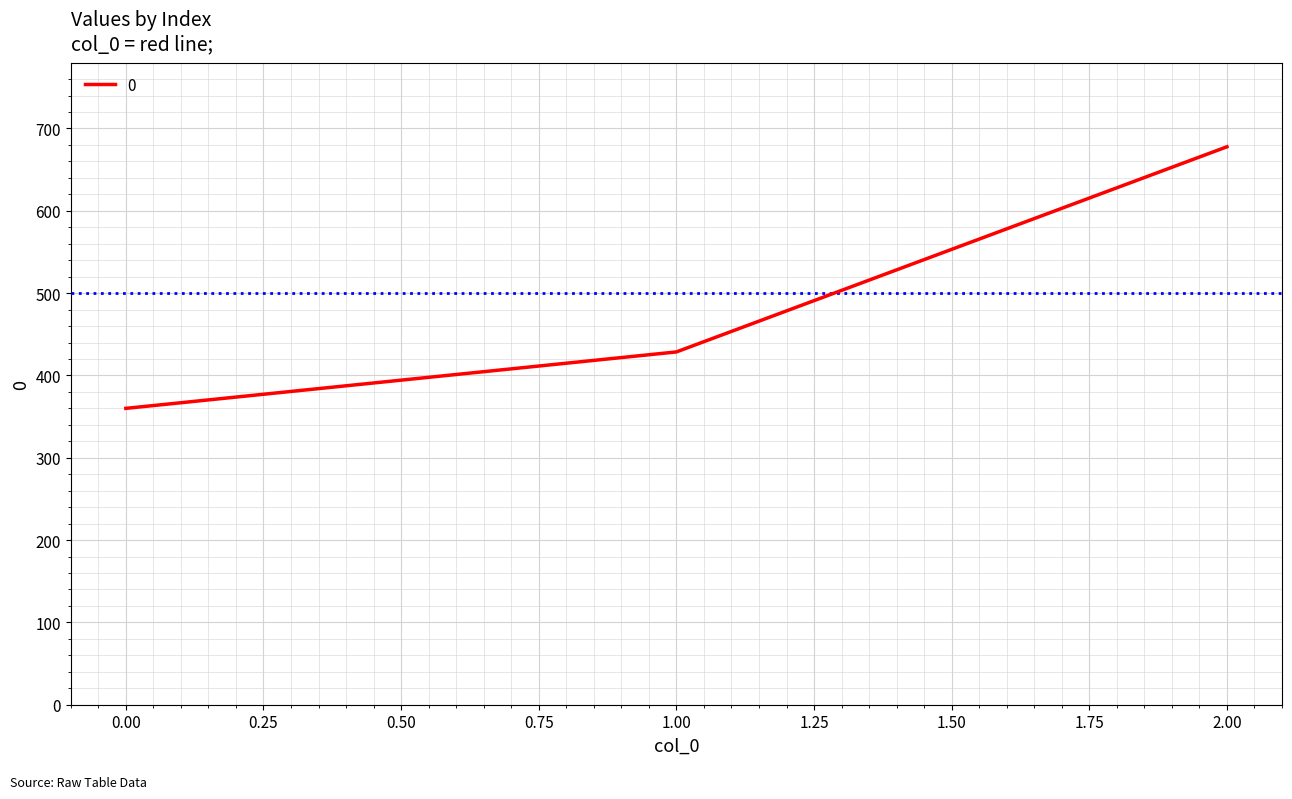

Reading left to right, transcribe all the data shown in this chart.

360.0	428.6	677.8